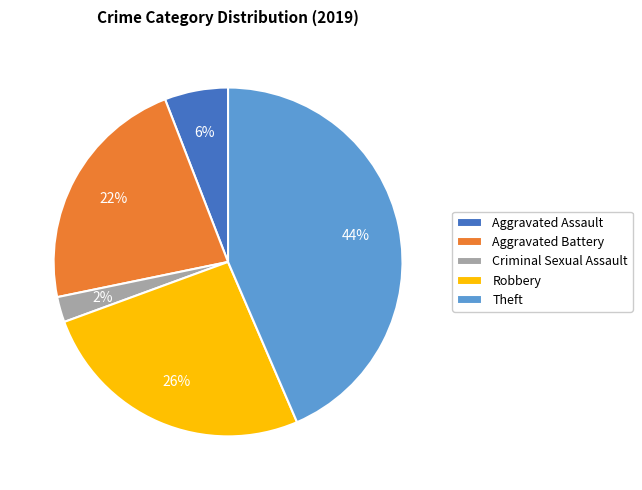

What is the smallest slice in the pie chart?

Criminal Sexual Assault